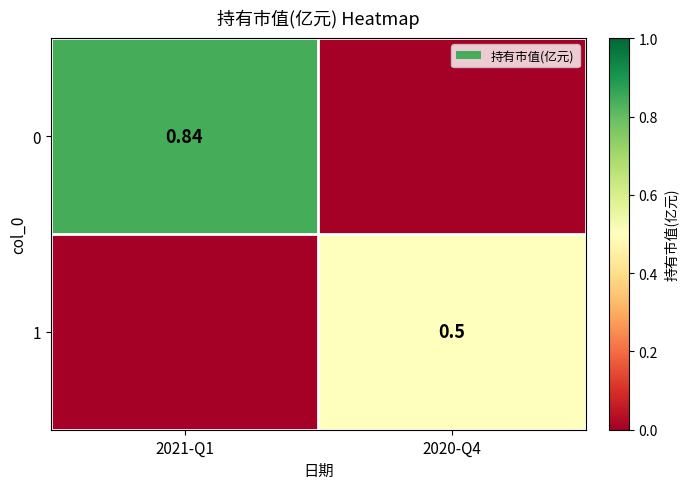

Is the value of 0 at 2021-Q1 greater than the value of 1 at 2020-Q4?

Yes